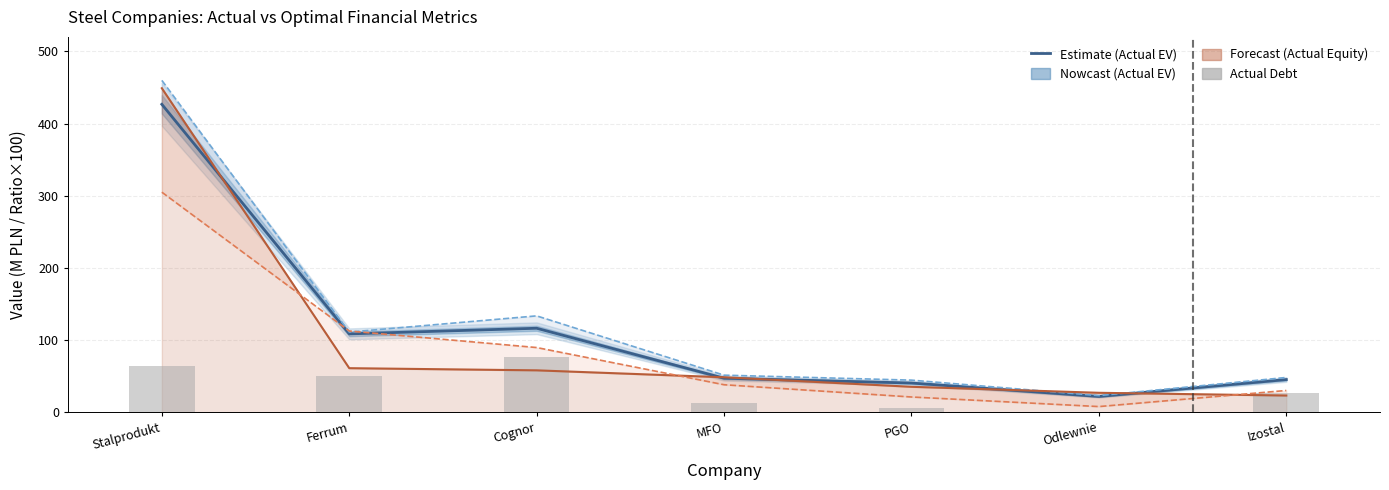

What position from the left is Stalprodukt?

1